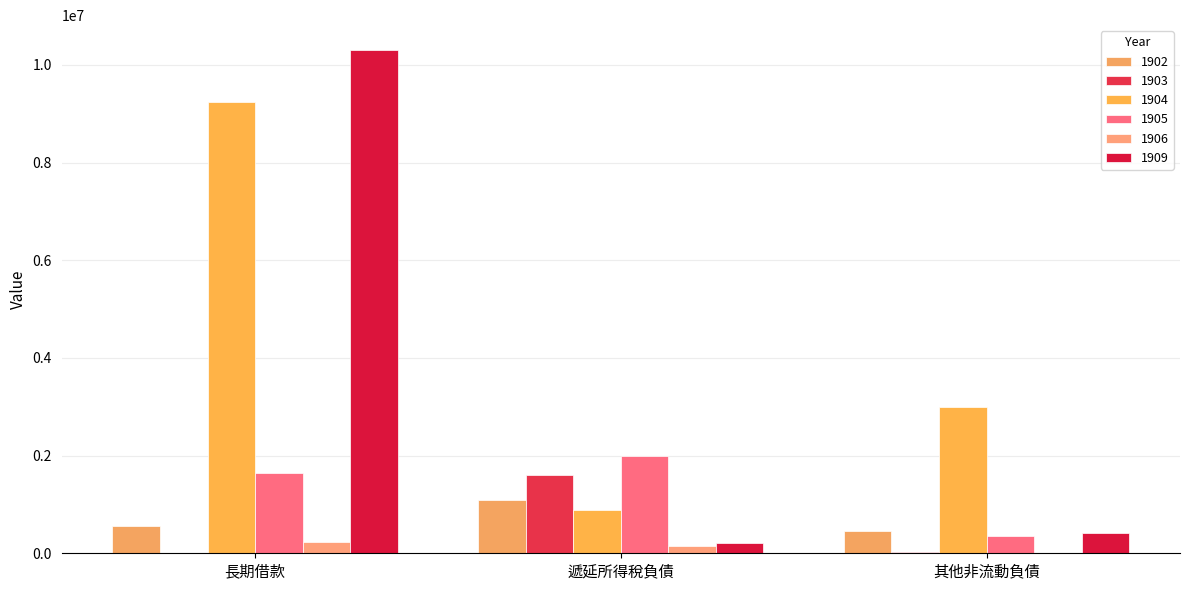

At which category is the sum across all series the highest?

長期借款